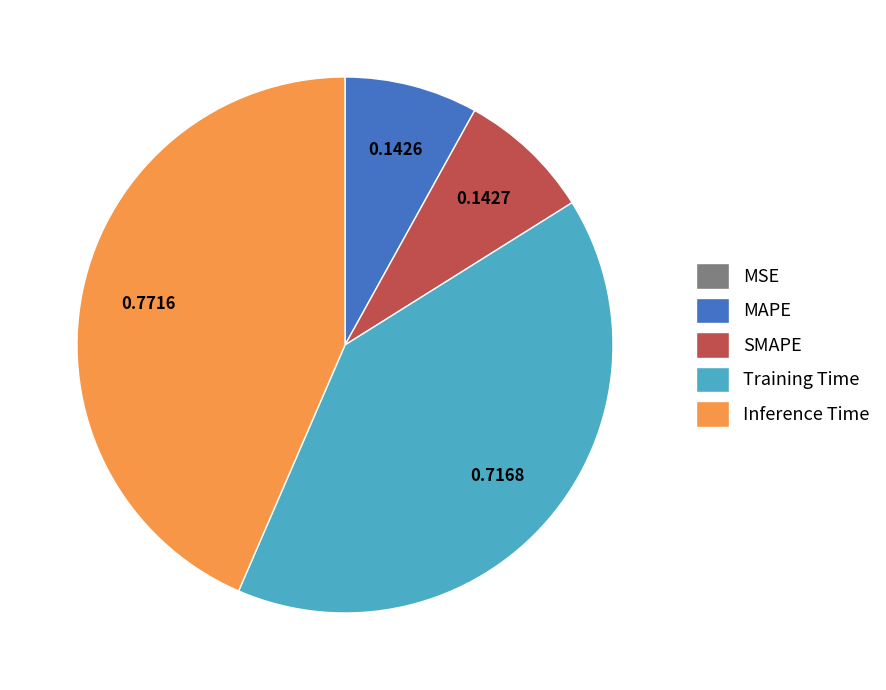

Is the sum of Training Time and Inference Time greater than half?

Yes